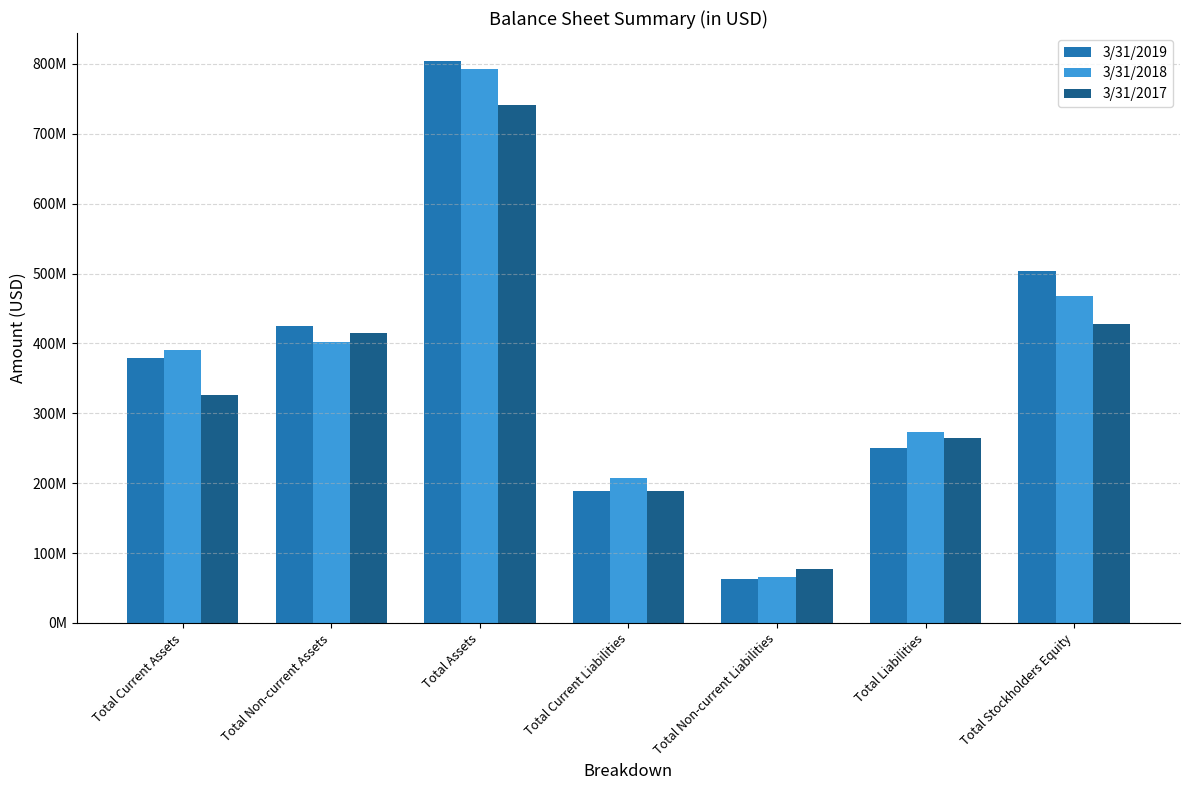

What is the greatest value displayed?

804038000